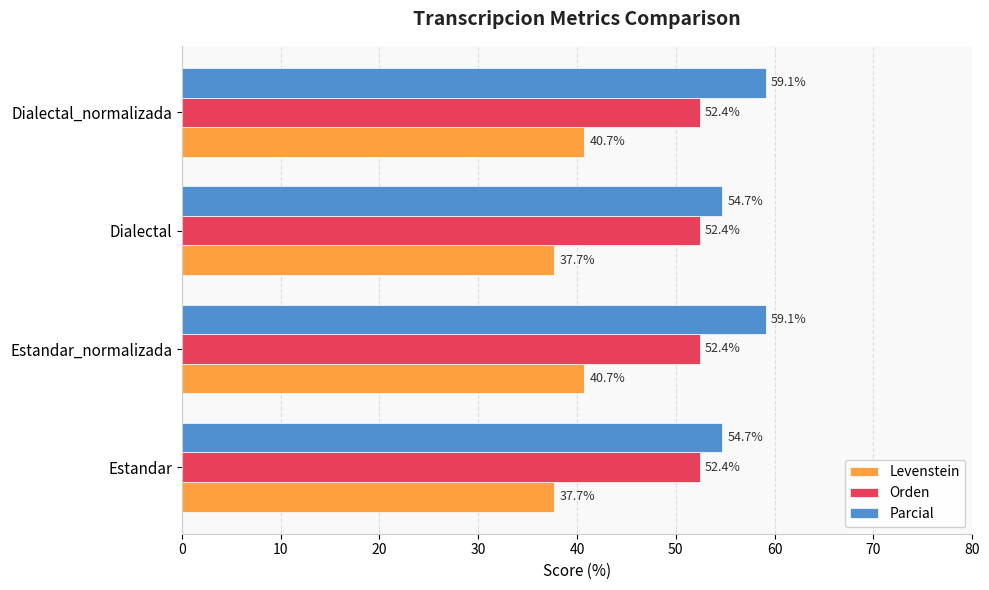

Which series has the largest total across all categories?

Parcial